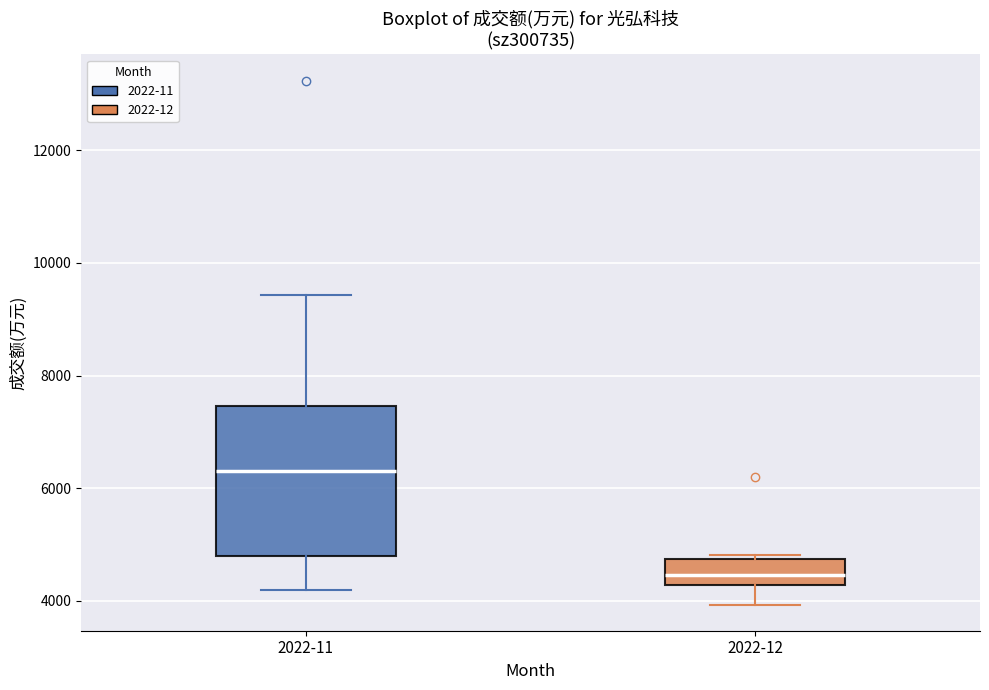

Comparing the boxes themselves (not the whiskers), which one is the tallest?

2022-11